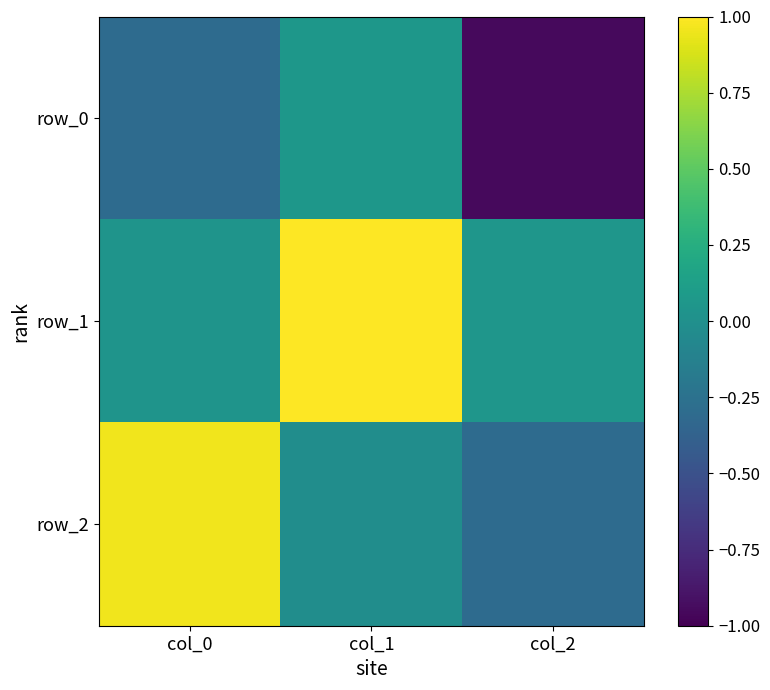

Which has a higher value, col_0 or col_2?

col_0